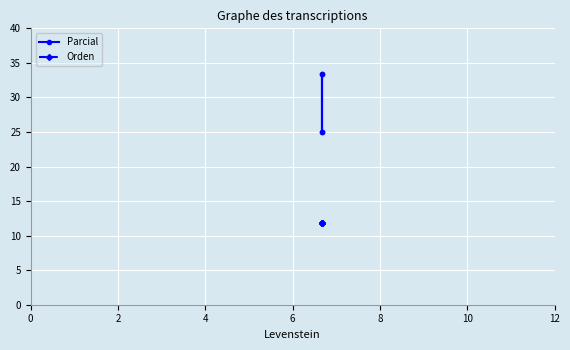

What is the sum of all Orden values?

47.1